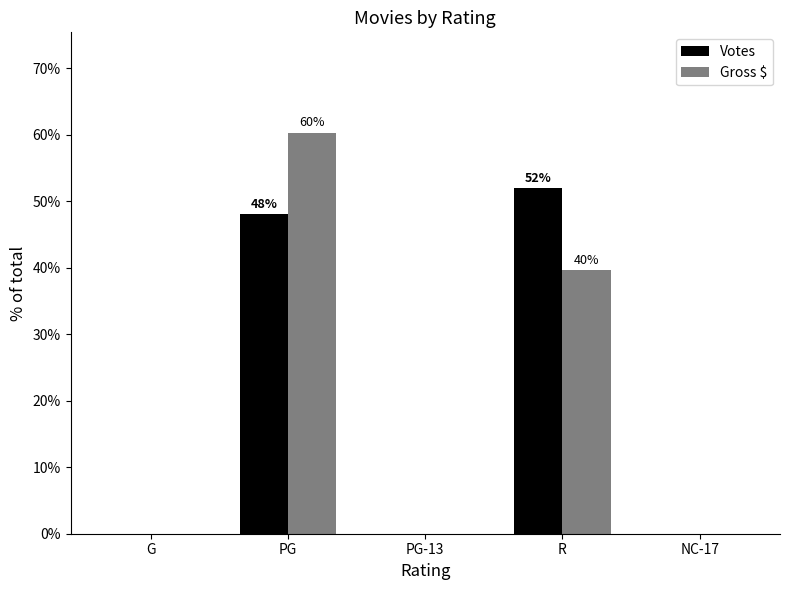

At which label does Gross $ reach its peak?

PG